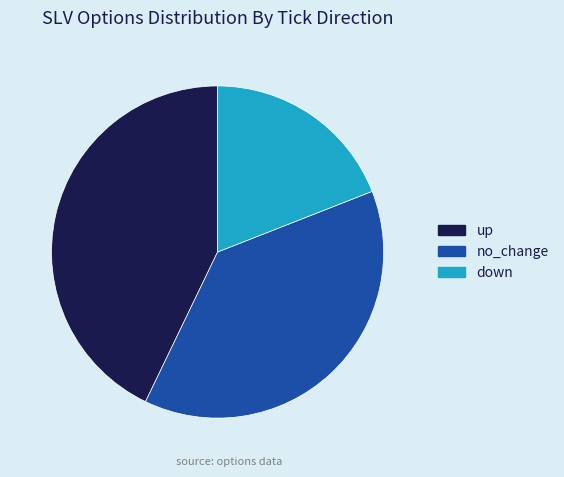

Rank the categories by value from highest to lowest.

up, no_change, down